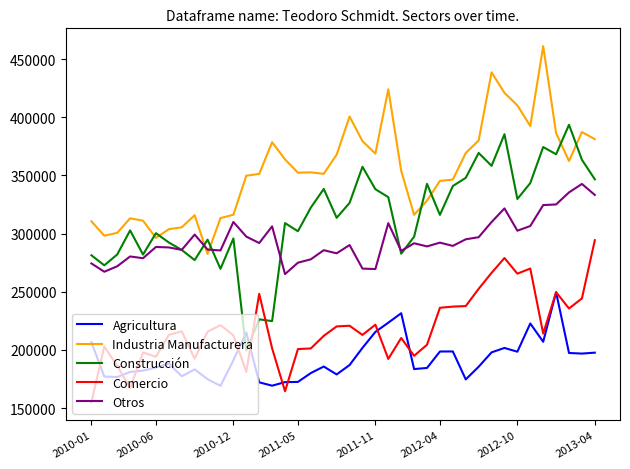

What are all the series names shown in the legend?

Agricultura, Industria Manufacturera, Construcción, Comercio, Otros